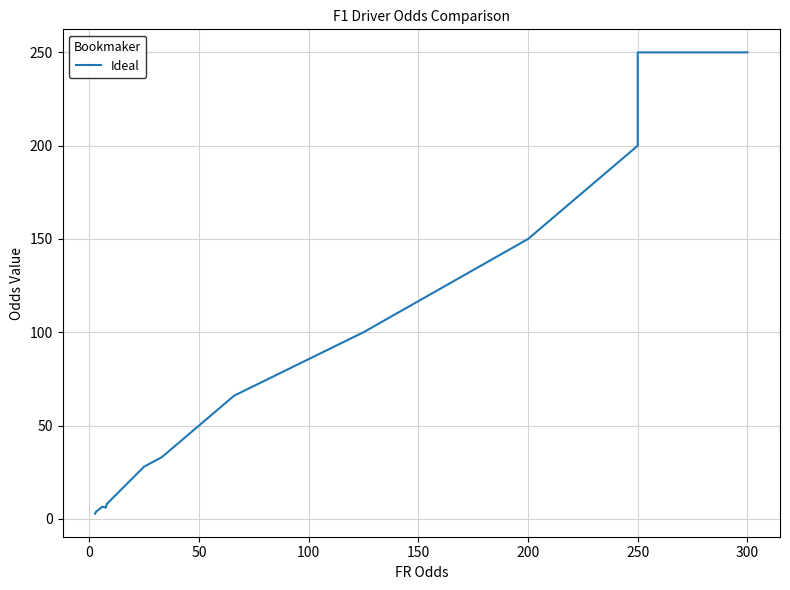

How many points are higher than both their immediate neighbors (excluding endpoints)?

1